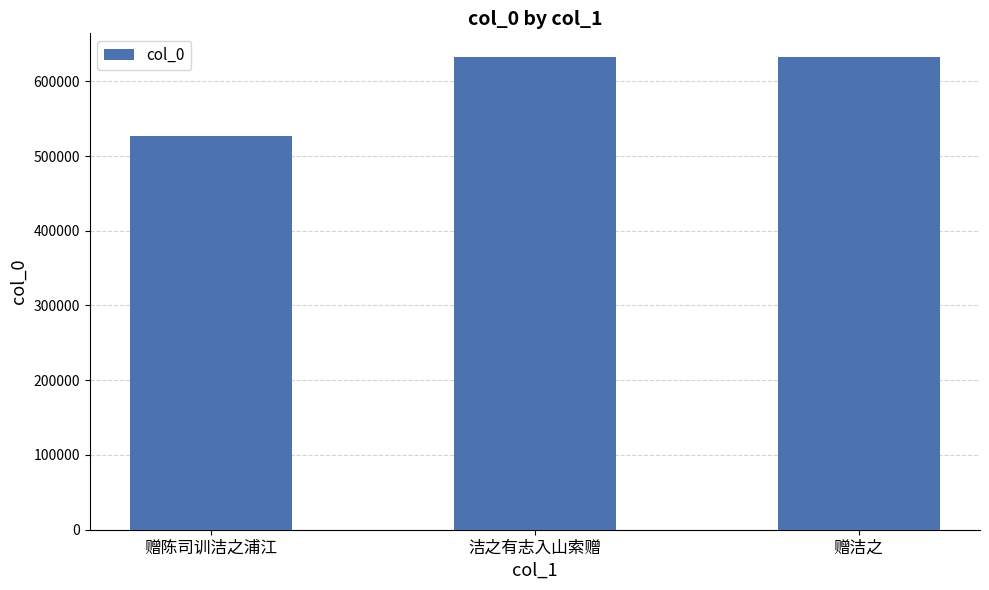

The value at 赠洁之 is 328228. True or false?

False